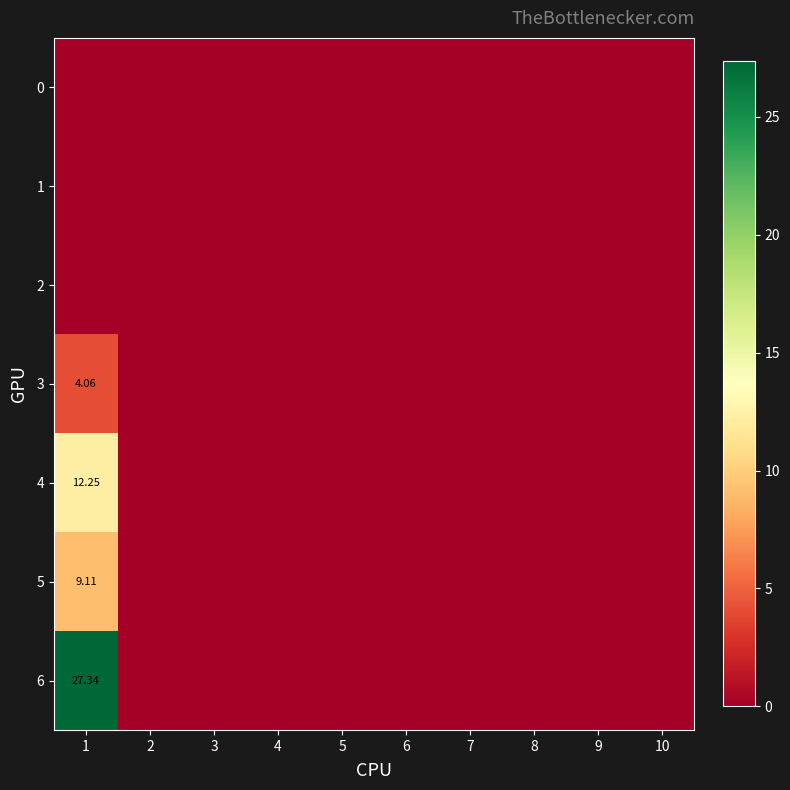

Between 10 and 2, which is larger?

10